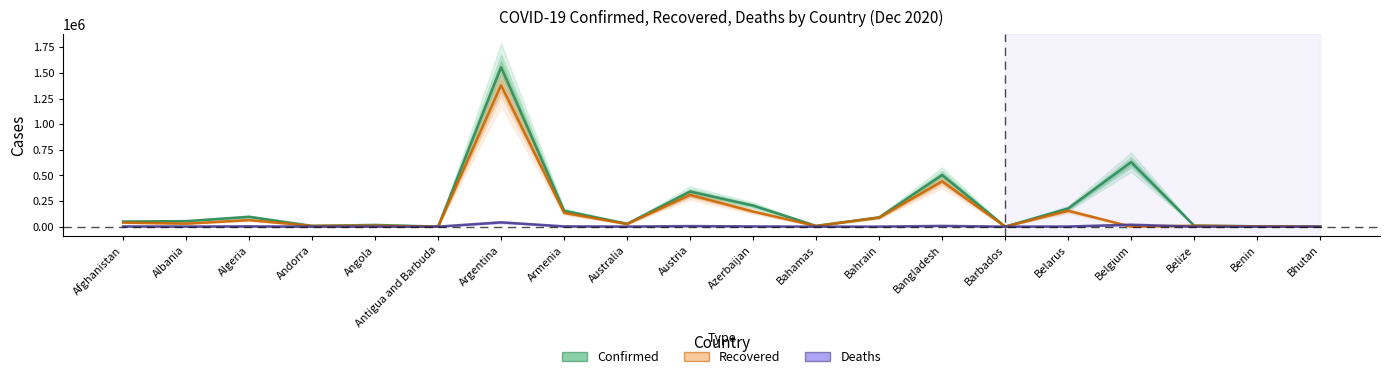

At Algeria, list the series in order from largest to smallest.

Confirmed, Recovered, Deaths